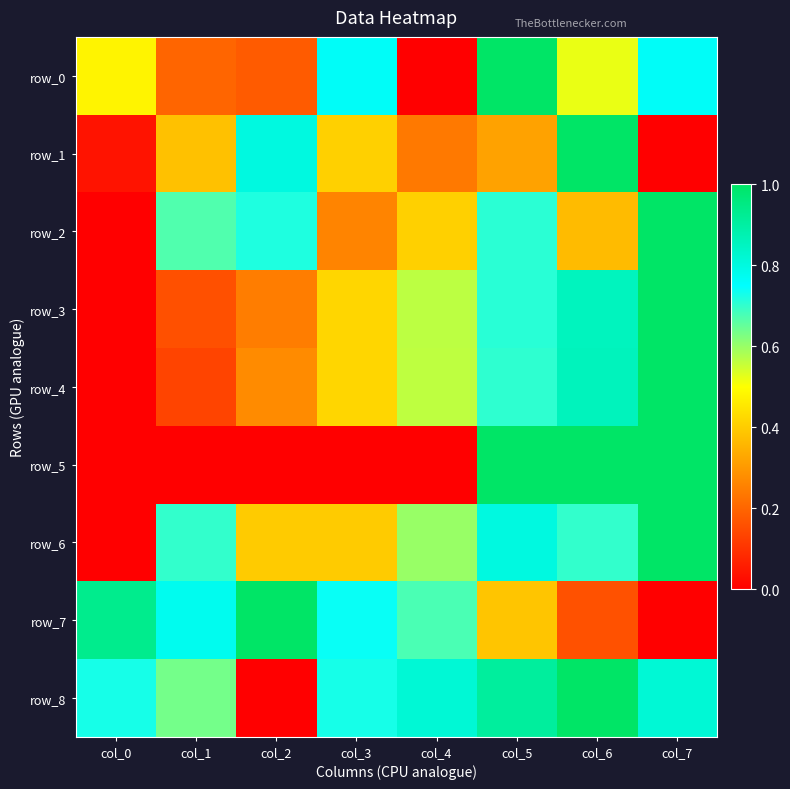

How many categories are shown in the chart?

8